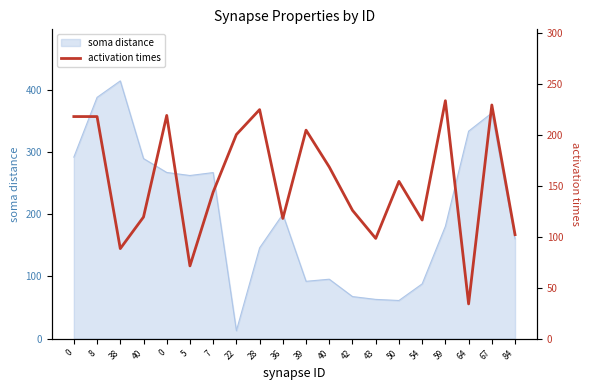

Which has a higher value, 36 or 8?

8